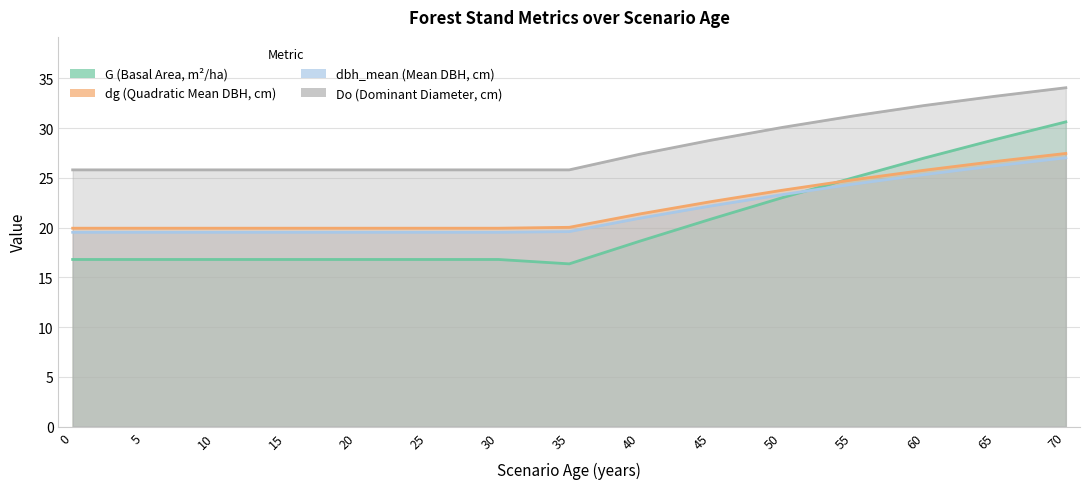

What is the sum of all G values?

307.9